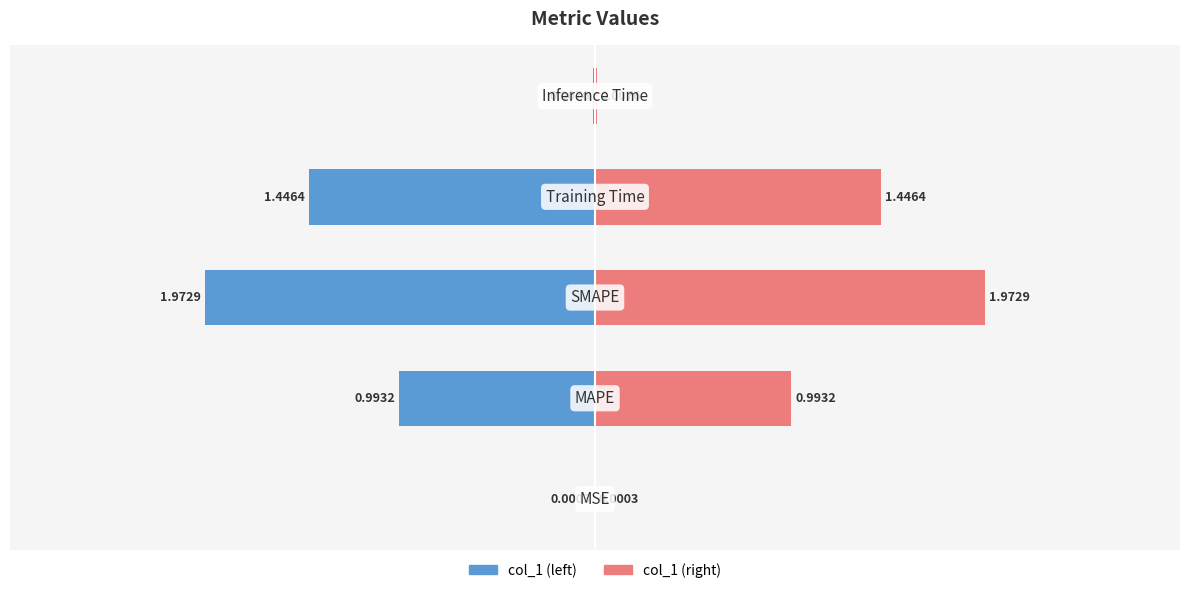

Reading left to right, what are all the values shown in this chart?

0.0	1.0	2.0	1.4	0.0